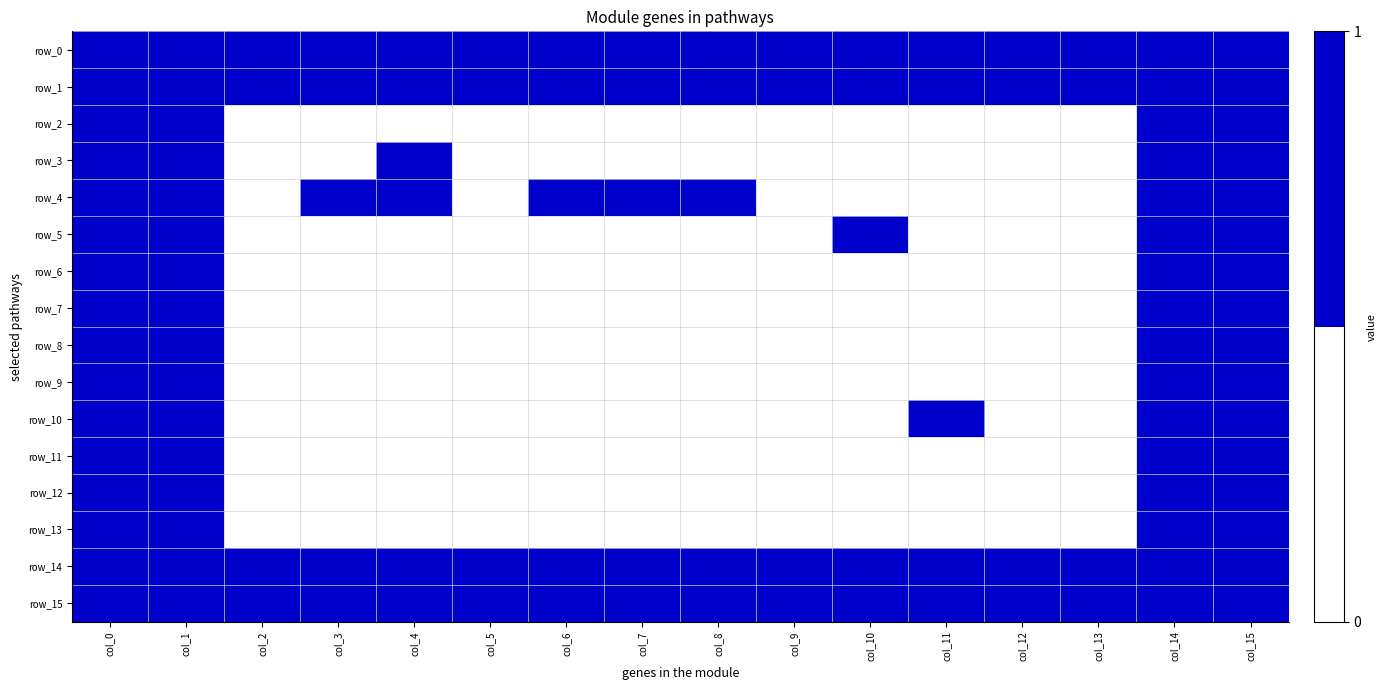

What is the difference between the maximum and minimum values in the row_3 series?

1